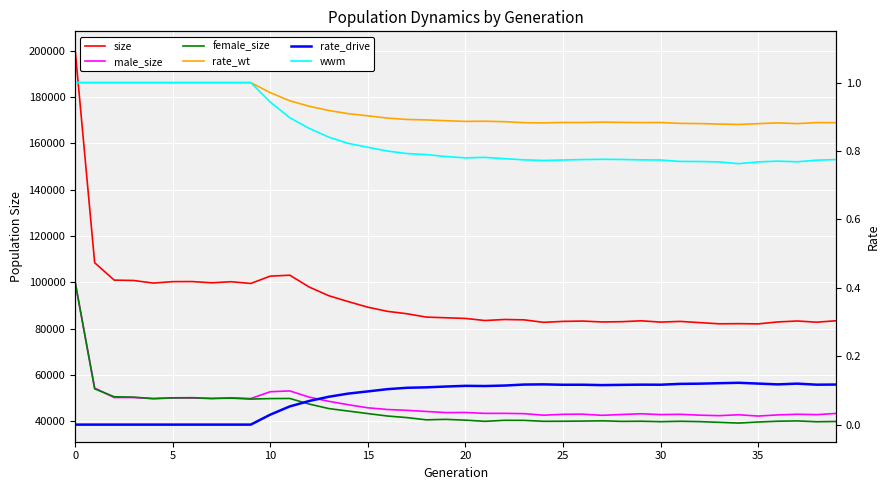

Reading left to right, what are all the values shown in this chart?

size: 200225.0	108466.0	100963.0	100800.0	99681.0	100304.0	100334.0	99805.0	100265.0	99519.0	102681.0	103080.0	97951.0	94226.0	91676.0	89276.0	87491.0	86457.0	85004.0	84718.0	84432.0	83531.0	83976.0	83824.0	82757.0	83159.0	83297.0	82912.0	83028.0	83405.0	82857.0	83155.0	82633.0	82115.0	82177.0	82081.0	82914.0	83333.0	82806.0	83441.0
male_size: 100199.0	54401.0	50311.0	50334.0	49804.0	50119.0	50086.0	49916.0	50219.0	49875.0	52816.0	53168.0	50468.0	48680.0	47209.0	45883.0	45149.0	44797.0	44305.0	43815.0	43870.0	43485.0	43485.0	43360.0	42699.0	43076.0	43143.0	42636.0	42998.0	43310.0	42958.0	43078.0	42707.0	42498.0	42877.0	42328.0	42817.0	43098.0	42940.0	43451.0
female_size: 100026.0	54065.0	50652.0	50466.0	49877.0	50185.0	50248.0	49889.0	50046.0	49644.0	49865.0	49912.0	47483.0	45546.0	44467.0	43393.0	42342.0	41660.0	40699.0	40903.0	40562.0	40046.0	40491.0	40464.0	40058.0	40083.0	40154.0	40276.0	40030.0	40095.0	39899.0	40077.0	39926.0	39617.0	39300.0	39753.0	40097.0	40235.0	39866.0	39990.0
rate_wt: 1.0	1.0	1.0	1.0	1.0	1.0	1.0	1.0	1.0	1.0	1.0	0.9	0.9	0.9	0.9	0.9	0.9	0.9	0.9	0.9	0.9	0.9	0.9	0.9	0.9	0.9	0.9	0.9	0.9	0.9	0.9	0.9	0.9	0.9	0.9	0.9	0.9	0.9	0.9	0.9
rate_drive: 0.0	0.0	0.0	0.0	0.0	0.0	0.0	0.0	0.0	0.0	0.0	0.1	0.1	0.1	0.1	0.1	0.1	0.1	0.1	0.1	0.1	0.1	0.1	0.1	0.1	0.1	0.1	0.1	0.1	0.1	0.1	0.1	0.1	0.1	0.1	0.1	0.1	0.1	0.1	0.1
wwm: 1.0	1.0	1.0	1.0	1.0	1.0	1.0	1.0	1.0	1.0	0.9	0.9	0.9	0.8	0.8	0.8	0.8	0.8	0.8	0.8	0.8	0.8	0.8	0.8	0.8	0.8	0.8	0.8	0.8	0.8	0.8	0.8	0.8	0.8	0.8	0.8	0.8	0.8	0.8	0.8